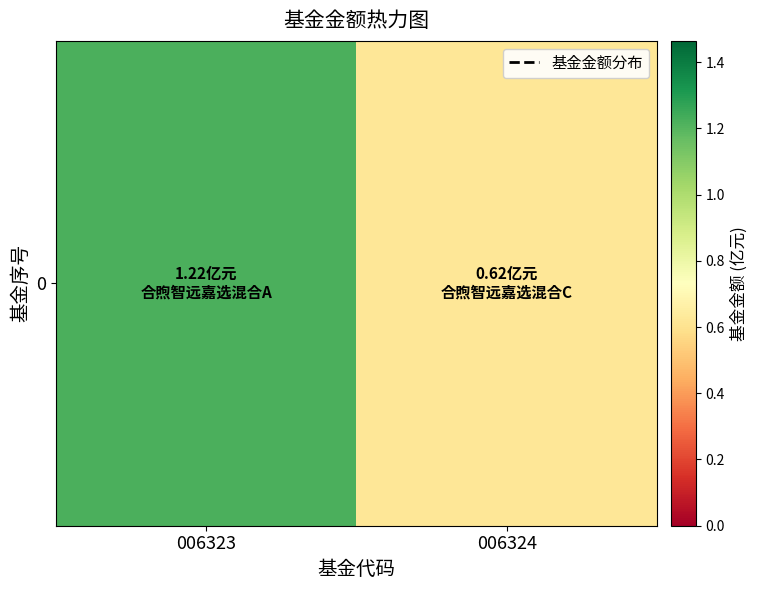

True or false: the data shows 0.6 at 006324.

True